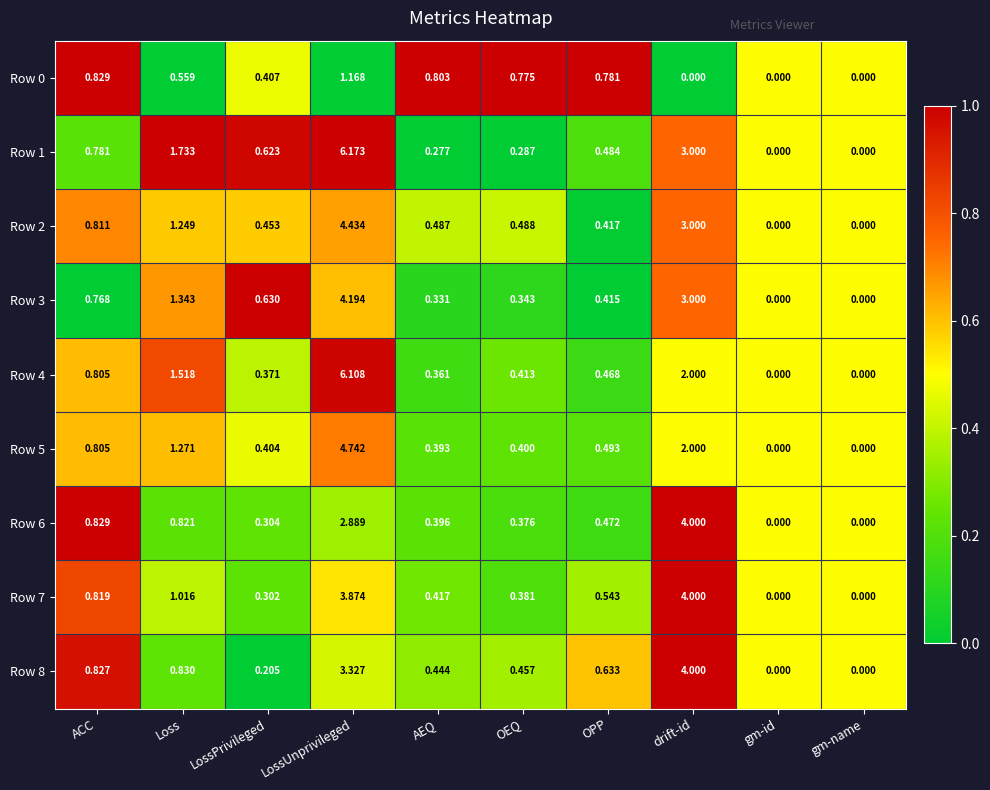

Is the value of Row 7 at drift-id greater than the value of Row 8 at Loss?

Yes